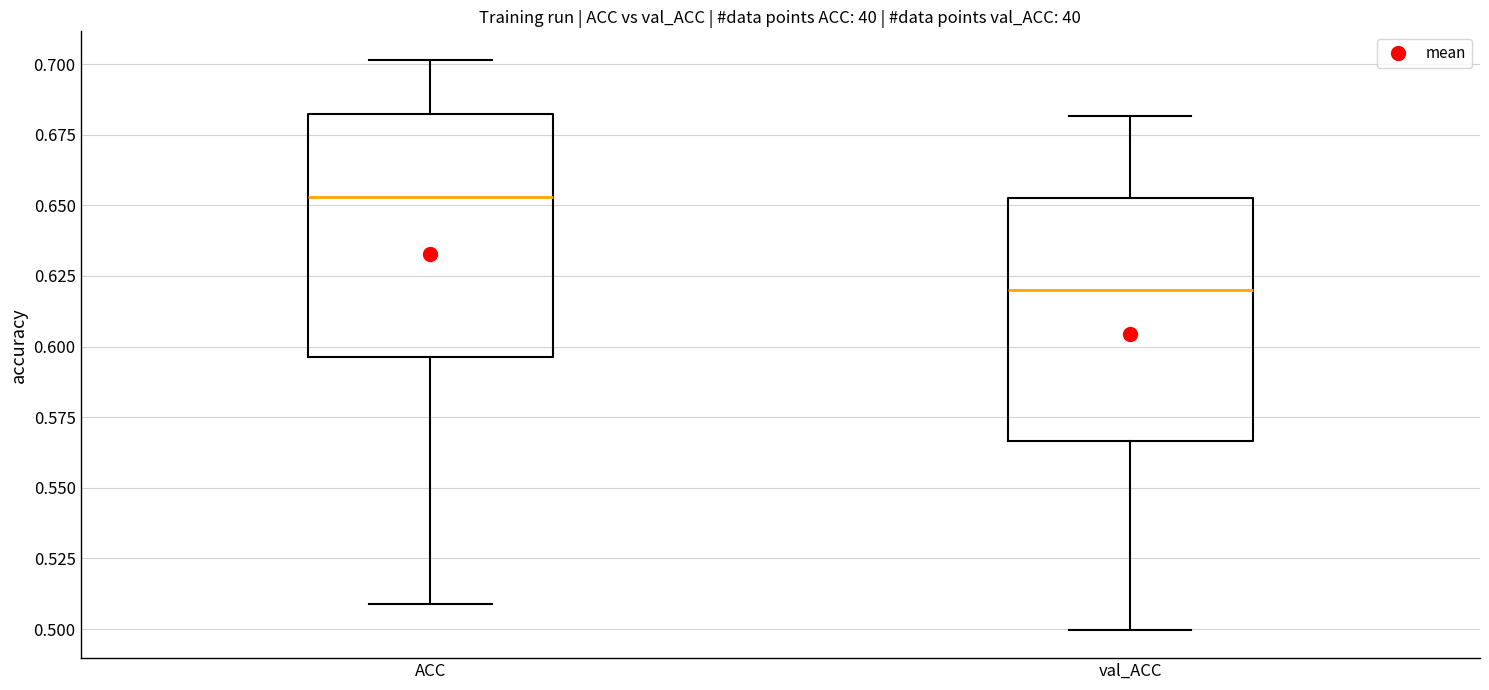

Reading left to right, transcribe this box plot: for each box, give where its median line is, the range the box spans, and where its two whiskers end, as read against the y-axis. The values are not printed on the chart, so give them approximately, as read against the axis.

ACC: median 0.655, box 0.595 to 0.680, whiskers 0.510 to 0.700
val_ACC: median 0.620, box 0.565 to 0.655, whiskers 0.500 to 0.680